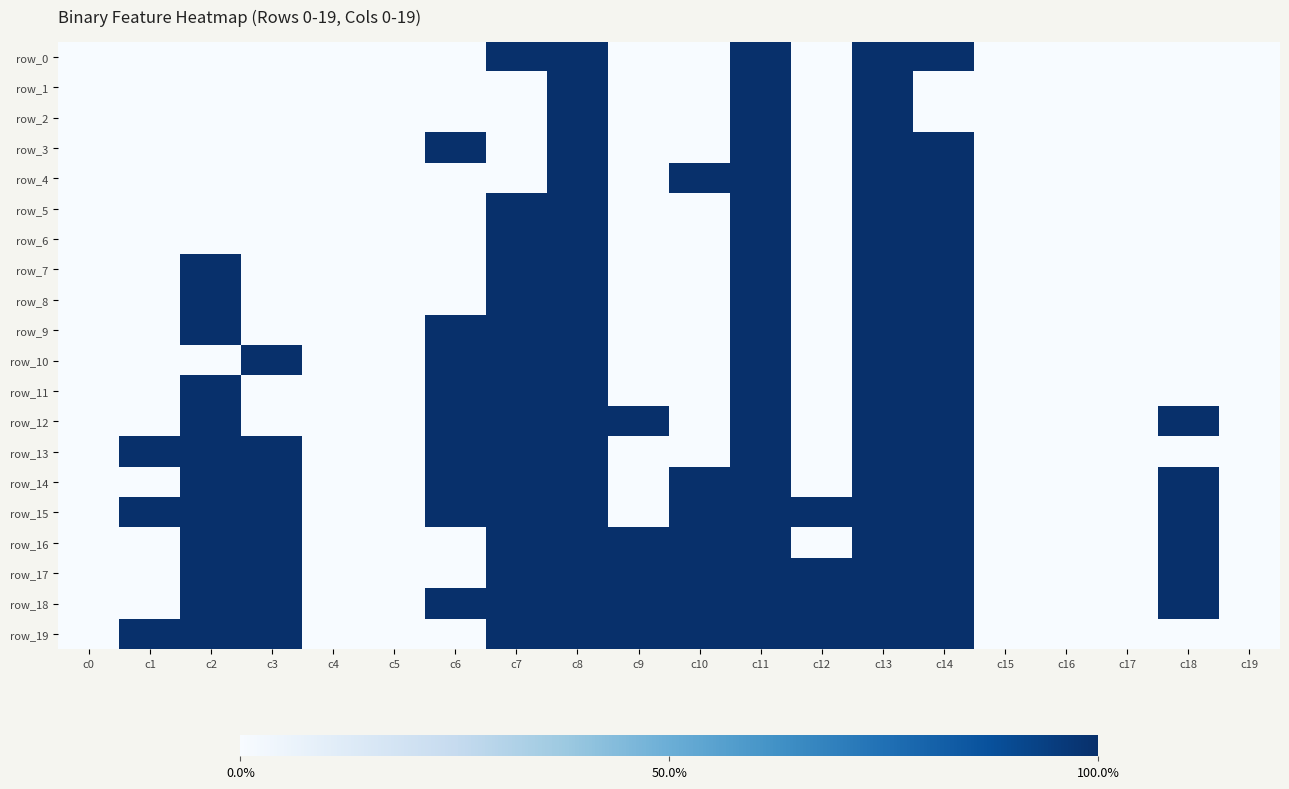

Reading left to right, transcribe all the data shown in this chart.

row_0: c0=0	c1=0	c2=0	c3=0	c4=0	c5=0	c6=0	c7=1	c8=1	c9=0	c10=0	c11=1	c12=0	c13=1	c14=1	c15=0	c16=0	c17=0	c18=0	c19=0
row_1: c0=0	c1=0	c2=0	c3=0	c4=0	c5=0	c6=0	c7=0	c8=1	c9=0	c10=0	c11=1	c12=0	c13=1	c14=0	c15=0	c16=0	c17=0	c18=0	c19=0
row_2: c0=0	c1=0	c2=0	c3=0	c4=0	c5=0	c6=0	c7=0	c8=1	c9=0	c10=0	c11=1	c12=0	c13=1	c14=0	c15=0	c16=0	c17=0	c18=0	c19=0
row_3: c0=0	c1=0	c2=0	c3=0	c4=0	c5=0	c6=1	c7=0	c8=1	c9=0	c10=0	c11=1	c12=0	c13=1	c14=1	c15=0	c16=0	c17=0	c18=0	c19=0
row_4: c0=0	c1=0	c2=0	c3=0	c4=0	c5=0	c6=0	c7=0	c8=1	c9=0	c10=1	c11=1	c12=0	c13=1	c14=1	c15=0	c16=0	c17=0	c18=0	c19=0
row_5: c0=0	c1=0	c2=0	c3=0	c4=0	c5=0	c6=0	c7=1	c8=1	c9=0	c10=0	c11=1	c12=0	c13=1	c14=1	c15=0	c16=0	c17=0	c18=0	c19=0
row_6: c0=0	c1=0	c2=0	c3=0	c4=0	c5=0	c6=0	c7=1	c8=1	c9=0	c10=0	c11=1	c12=0	c13=1	c14=1	c15=0	c16=0	c17=0	c18=0	c19=0
row_7: c0=0	c1=0	c2=1	c3=0	c4=0	c5=0	c6=0	c7=1	c8=1	c9=0	c10=0	c11=1	c12=0	c13=1	c14=1	c15=0	c16=0	c17=0	c18=0	c19=0
row_8: c0=0	c1=0	c2=1	c3=0	c4=0	c5=0	c6=0	c7=1	c8=1	c9=0	c10=0	c11=1	c12=0	c13=1	c14=1	c15=0	c16=0	c17=0	c18=0	c19=0
row_9: c0=0	c1=0	c2=1	c3=0	c4=0	c5=0	c6=1	c7=1	c8=1	c9=0	c10=0	c11=1	c12=0	c13=1	c14=1	c15=0	c16=0	c17=0	c18=0	c19=0
row_10: c0=0	c1=0	c2=0	c3=1	c4=0	c5=0	c6=1	c7=1	c8=1	c9=0	c10=0	c11=1	c12=0	c13=1	c14=1	c15=0	c16=0	c17=0	c18=0	c19=0
row_11: c0=0	c1=0	c2=1	c3=0	c4=0	c5=0	c6=1	c7=1	c8=1	c9=0	c10=0	c11=1	c12=0	c13=1	c14=1	c15=0	c16=0	c17=0	c18=0	c19=0
row_12: c0=0	c1=0	c2=1	c3=0	c4=0	c5=0	c6=1	c7=1	c8=1	c9=1	c10=0	c11=1	c12=0	c13=1	c14=1	c15=0	c16=0	c17=0	c18=1	c19=0
row_13: c0=0	c1=1	c2=1	c3=1	c4=0	c5=0	c6=1	c7=1	c8=1	c9=0	c10=0	c11=1	c12=0	c13=1	c14=1	c15=0	c16=0	c17=0	c18=0	c19=0
row_14: c0=0	c1=0	c2=1	c3=1	c4=0	c5=0	c6=1	c7=1	c8=1	c9=0	c10=1	c11=1	c12=0	c13=1	c14=1	c15=0	c16=0	c17=0	c18=1	c19=0
row_15: c0=0	c1=1	c2=1	c3=1	c4=0	c5=0	c6=1	c7=1	c8=1	c9=0	c10=1	c11=1	c12=1	c13=1	c14=1	c15=0	c16=0	c17=0	c18=1	c19=0
row_16: c0=0	c1=0	c2=1	c3=1	c4=0	c5=0	c6=0	c7=1	c8=1	c9=1	c10=1	c11=1	c12=0	c13=1	c14=1	c15=0	c16=0	c17=0	c18=1	c19=0
row_17: c0=0	c1=0	c2=1	c3=1	c4=0	c5=0	c6=0	c7=1	c8=1	c9=1	c10=1	c11=1	c12=1	c13=1	c14=1	c15=0	c16=0	c17=0	c18=1	c19=0
row_18: c0=0	c1=0	c2=1	c3=1	c4=0	c5=0	c6=1	c7=1	c8=1	c9=1	c10=1	c11=1	c12=1	c13=1	c14=1	c15=0	c16=0	c17=0	c18=1	c19=0
row_19: c0=0	c1=1	c2=1	c3=1	c4=0	c5=0	c6=0	c7=1	c8=1	c9=1	c10=1	c11=1	c12=1	c13=1	c14=1	c15=0	c16=0	c17=0	c18=0	c19=0